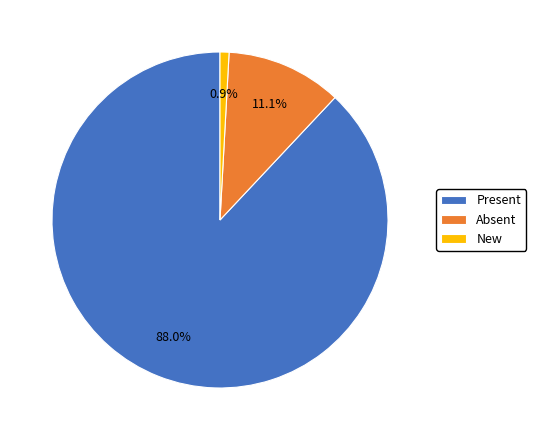

Do Absent and New together represent more than half of the pie?

No